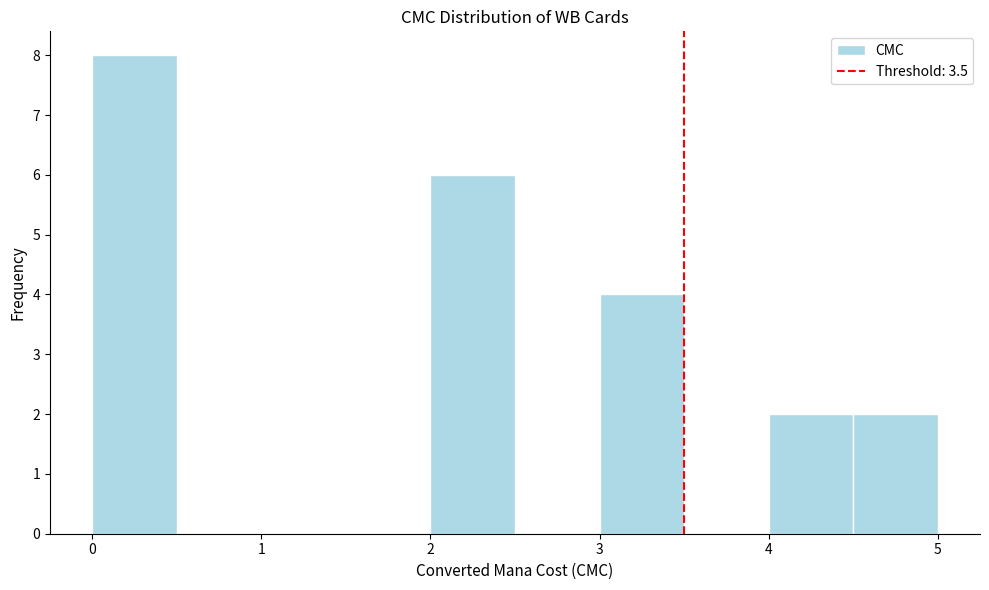

Which range on the x-axis has the tallest bar?

0.0 to 0.5